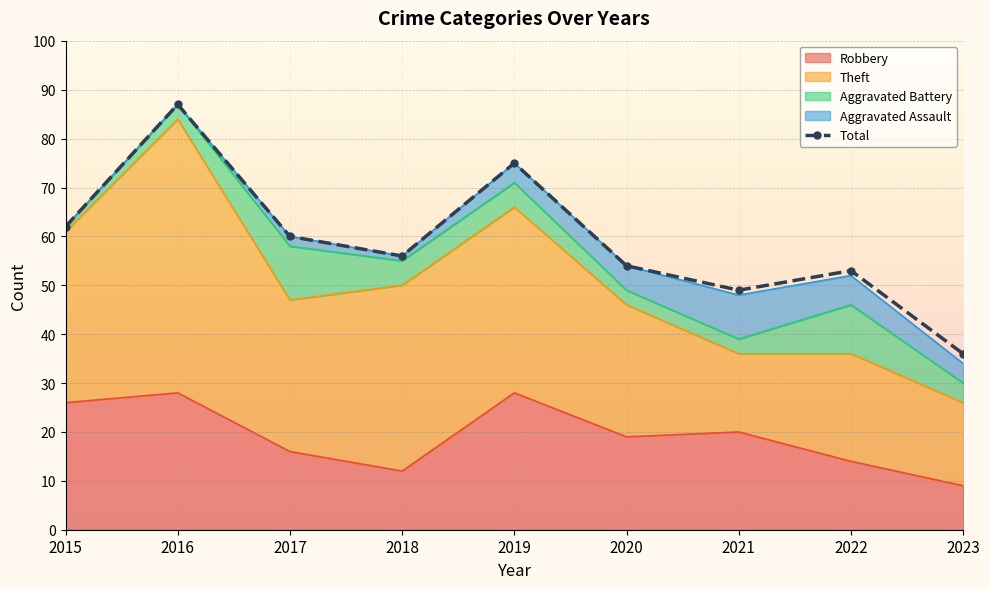

What is the change in value from 2022 to 2023?

-17